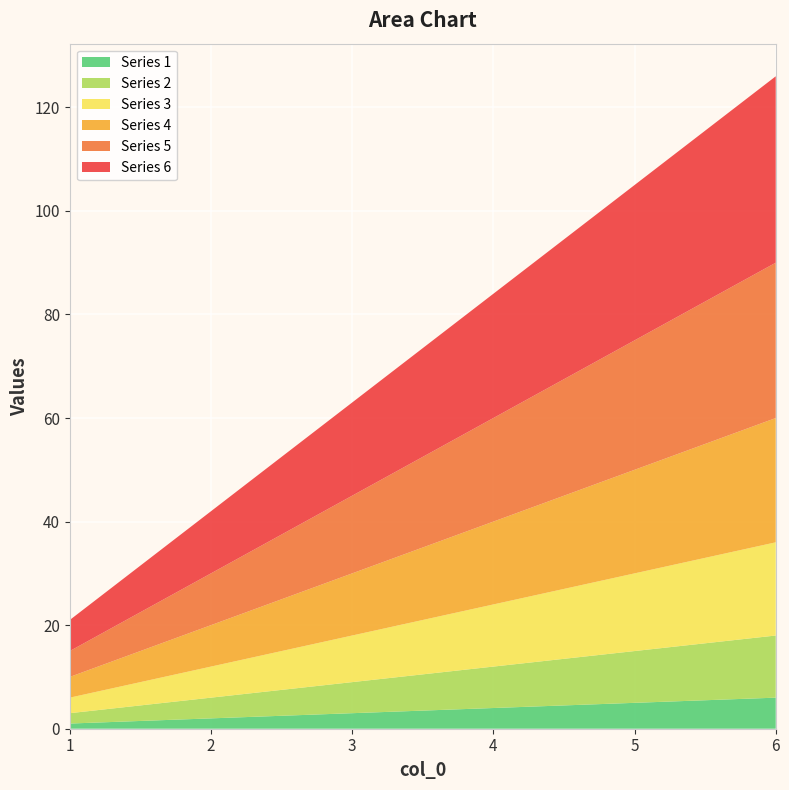

Reading right to left, what are all the values shown in this chart?

1: 6	5	4	3	2	1
2: 12	10	8	6	4	2
3: 18	15	12	9	6	3
4: 24	20	16	12	8	4
5: 30	25	20	15	10	5
6: 36	30	24	18	12	6